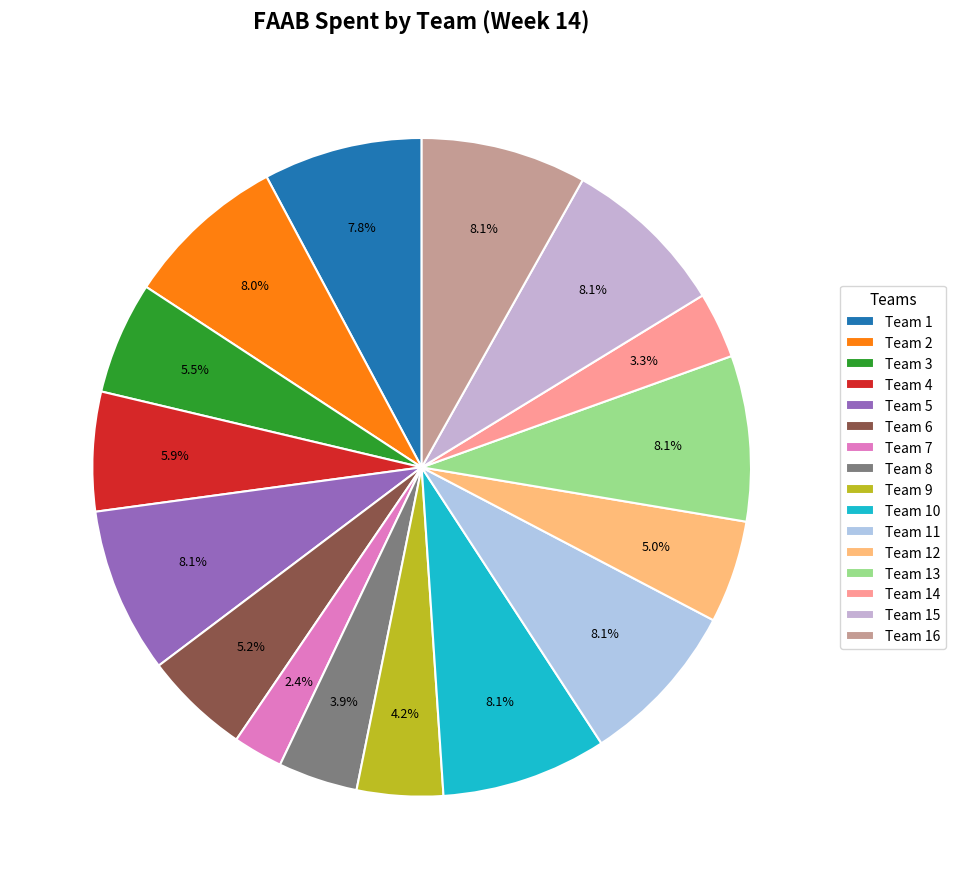

To the nearest percent, what is the difference between the Team 6 and Team 9 slice percentages?

1%